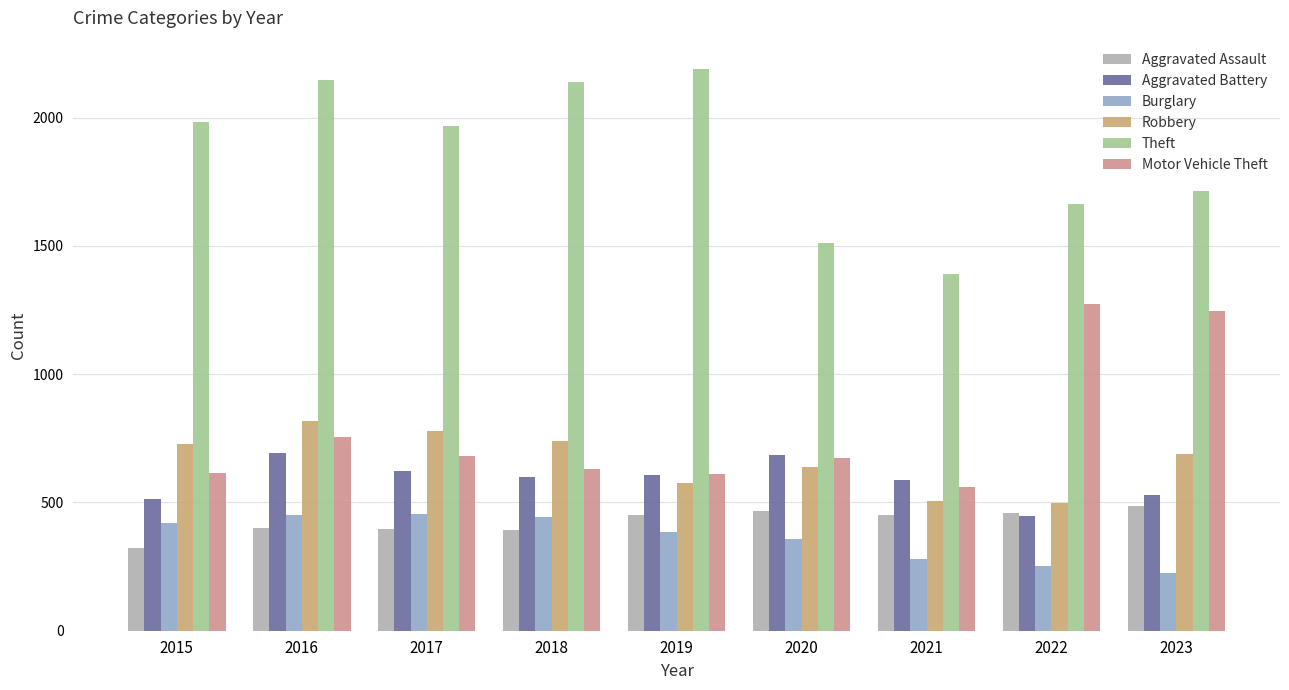

At 2021, list the series in order from smallest to largest.

Burglary, Aggravated Assault, Robbery, Motor Vehicle Theft, Aggravated Battery, Theft